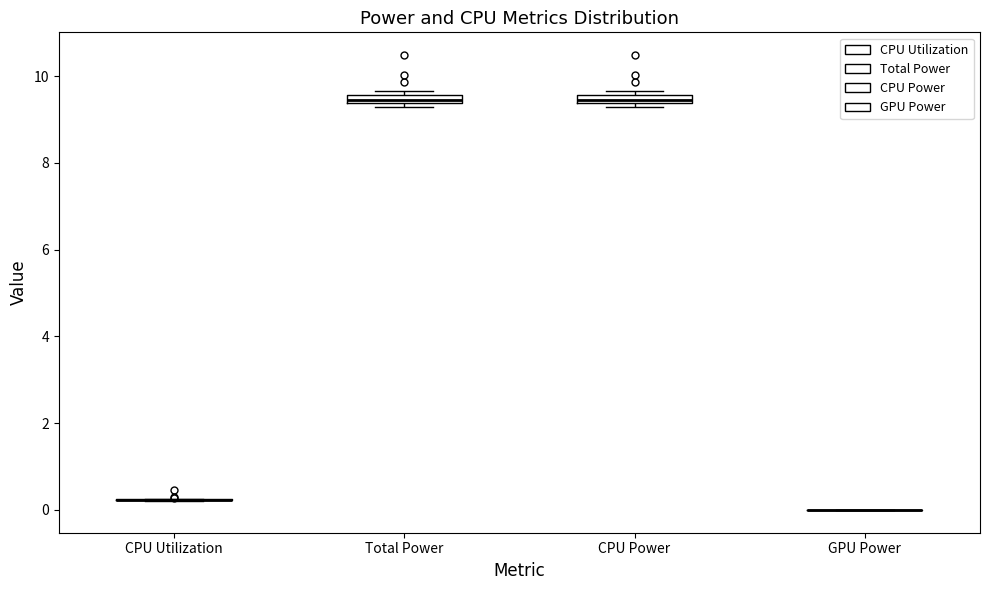

Where is the lower edge of the box for Total Power on the y-axis? The values are not printed on the chart, so give them approximately, as read against the axis.

9.4